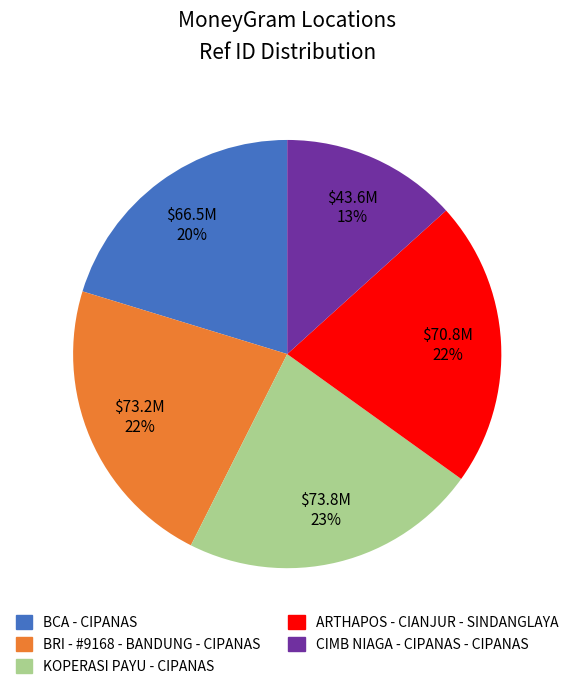

How many segments does this pie chart have?

5